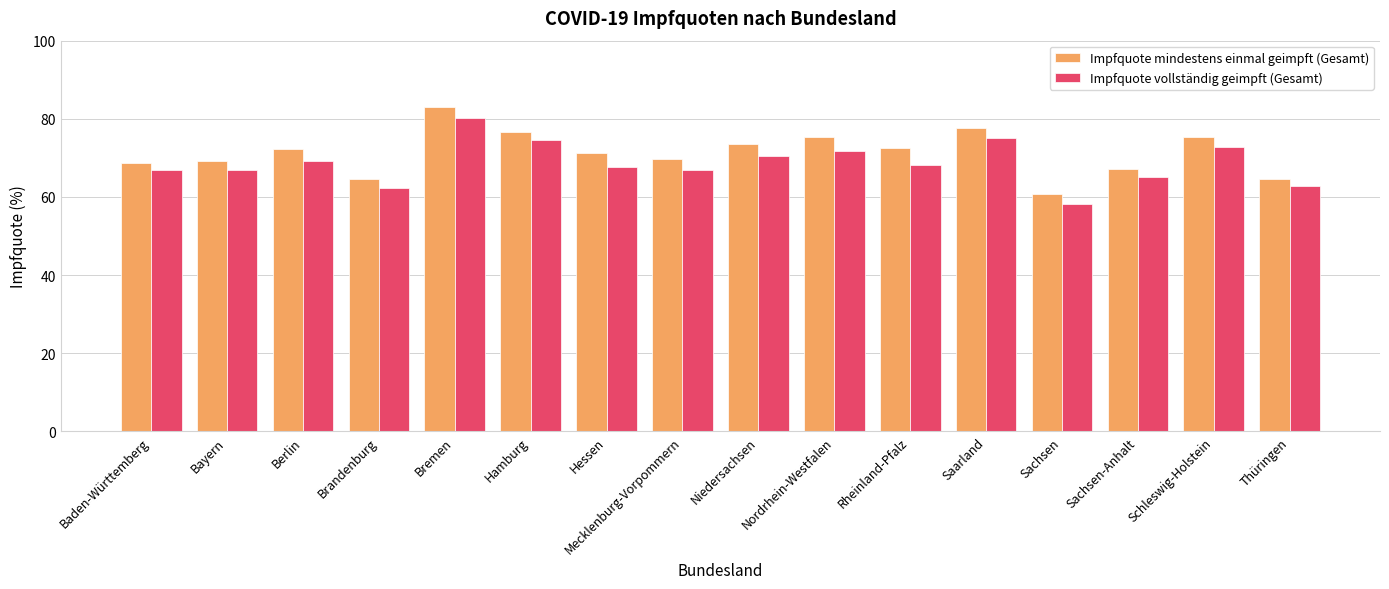

Which category has the highest value across all series?

Bremen